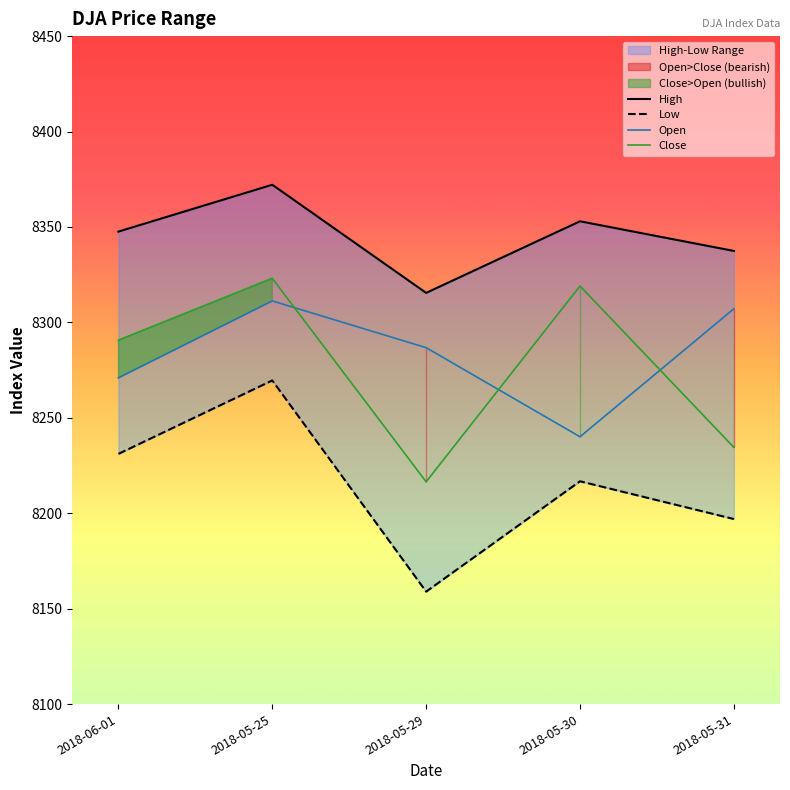

How many lines are shown in the chart?

4